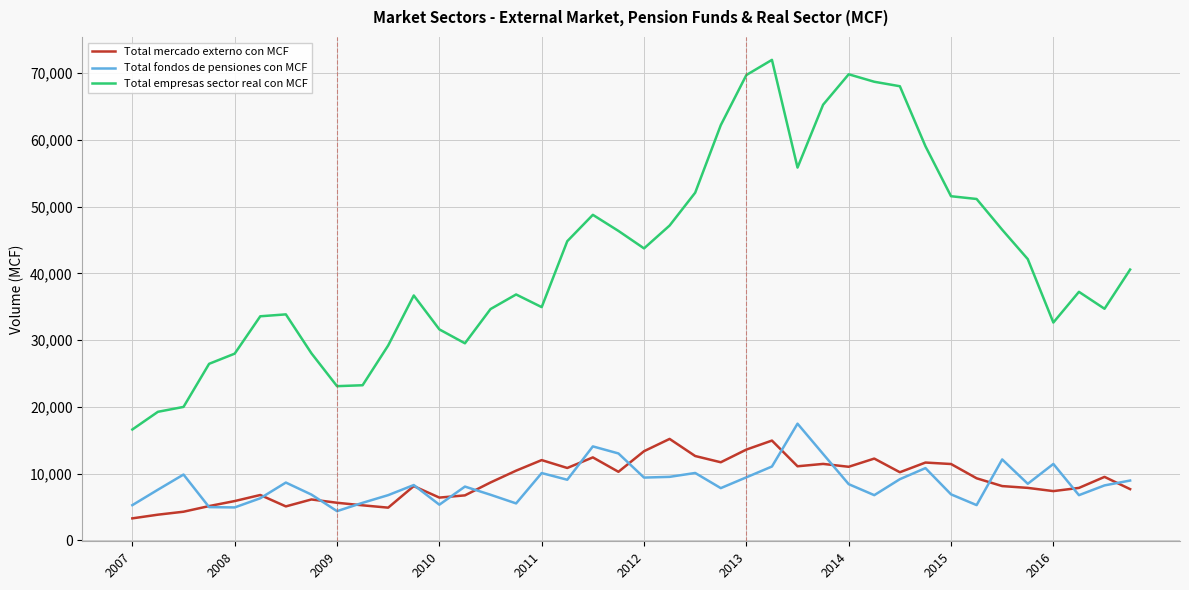

True or false: Total mercado externo con MCF and Total empresas sector real con MCF intersect in this chart.

False